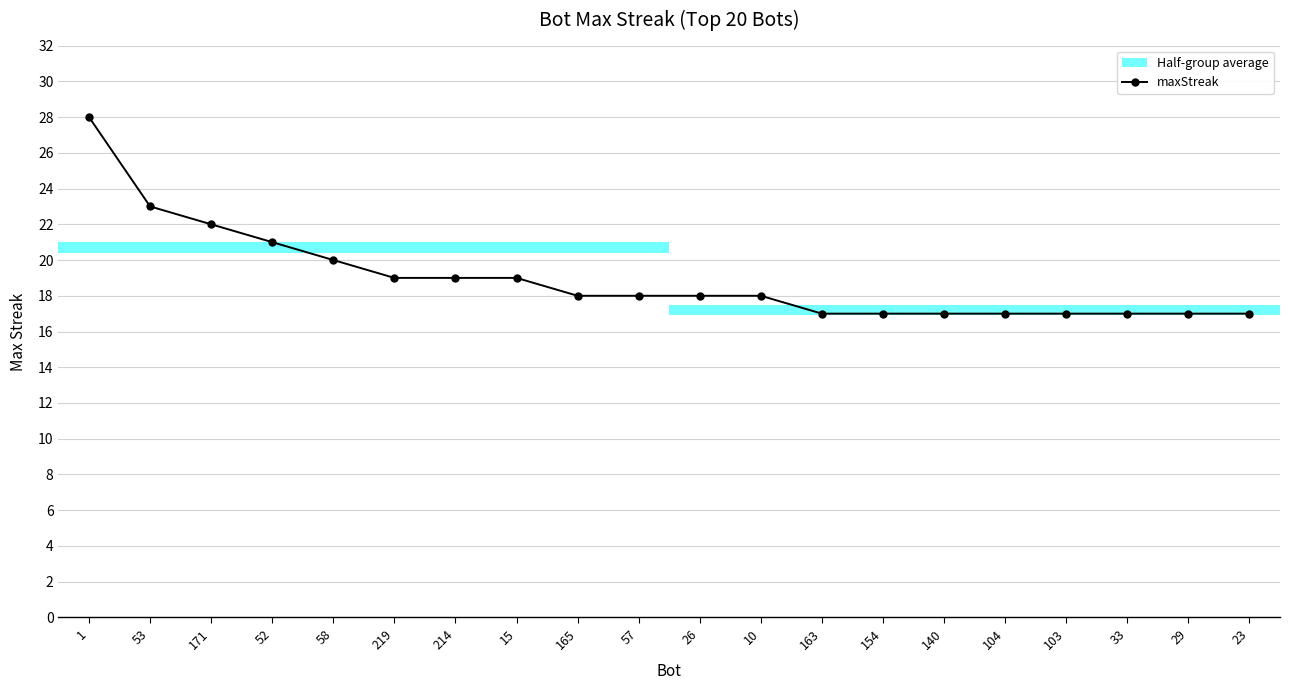

Reading right to left, extract all data points from this chart.

17	17	17	17	17	17	17	17	18	18	18	18	19	19	19	20	21	22	23	28